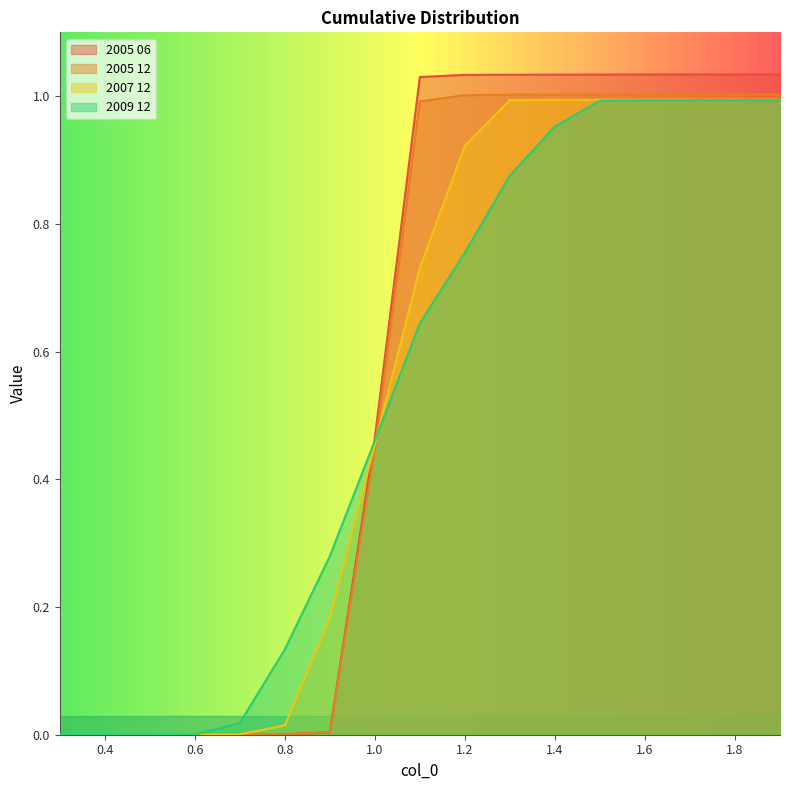

The value of 2005 12 at 0.6 is 0.0. True or false?

True